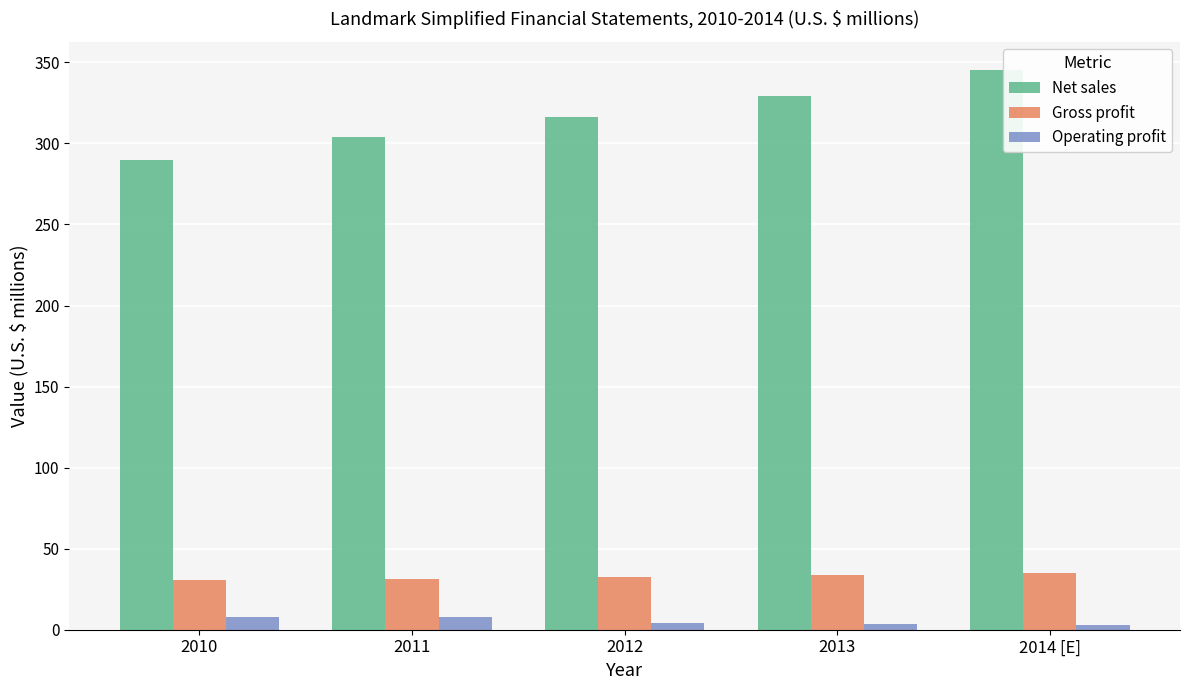

The value of Gross profit at 2010 is 16.2. True or false?

False